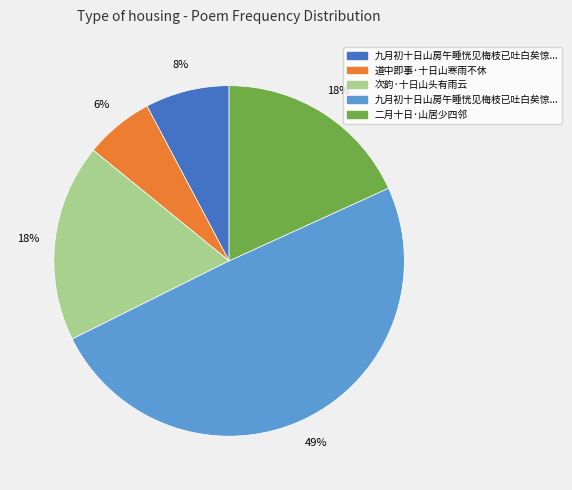

To the nearest percent, what is the average slice percentage?

20%